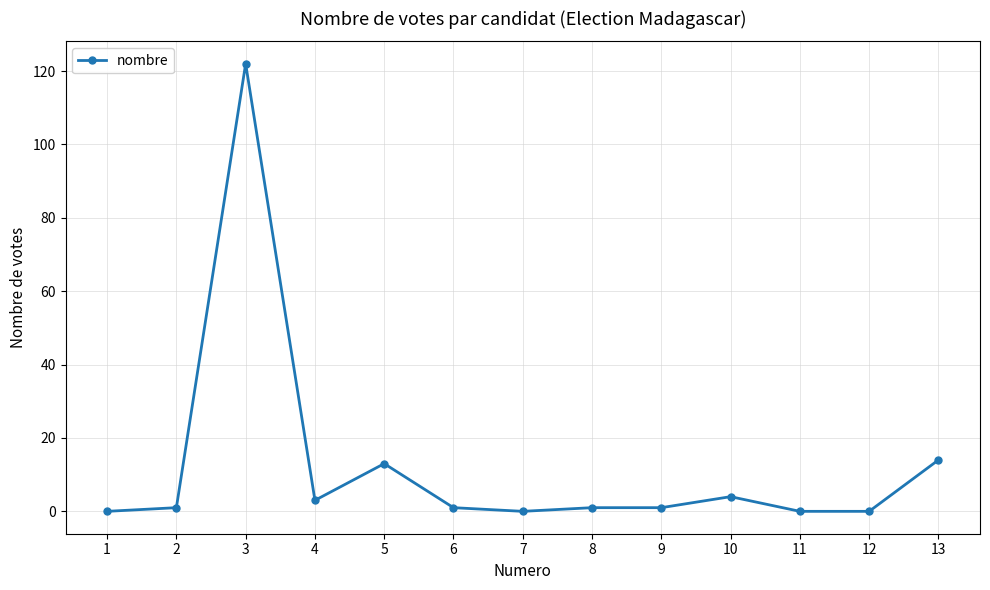

Reading right to left, list all the values displayed in this chart.

14	0	0	4	1	1	0	1	13	3	122	1	0